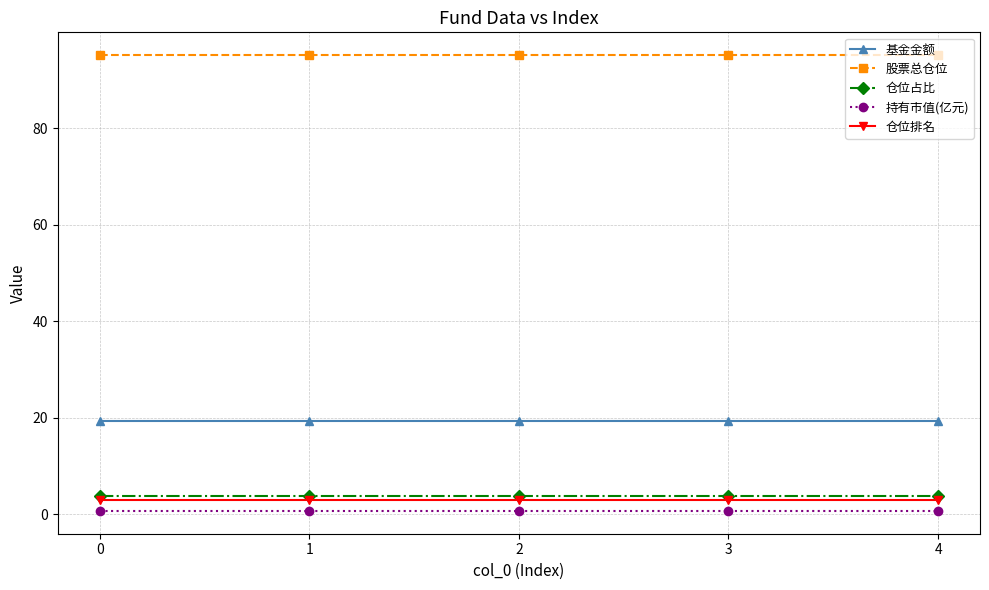

True or false: 基金金额 and 持有市值(亿元) cross at least once.

False